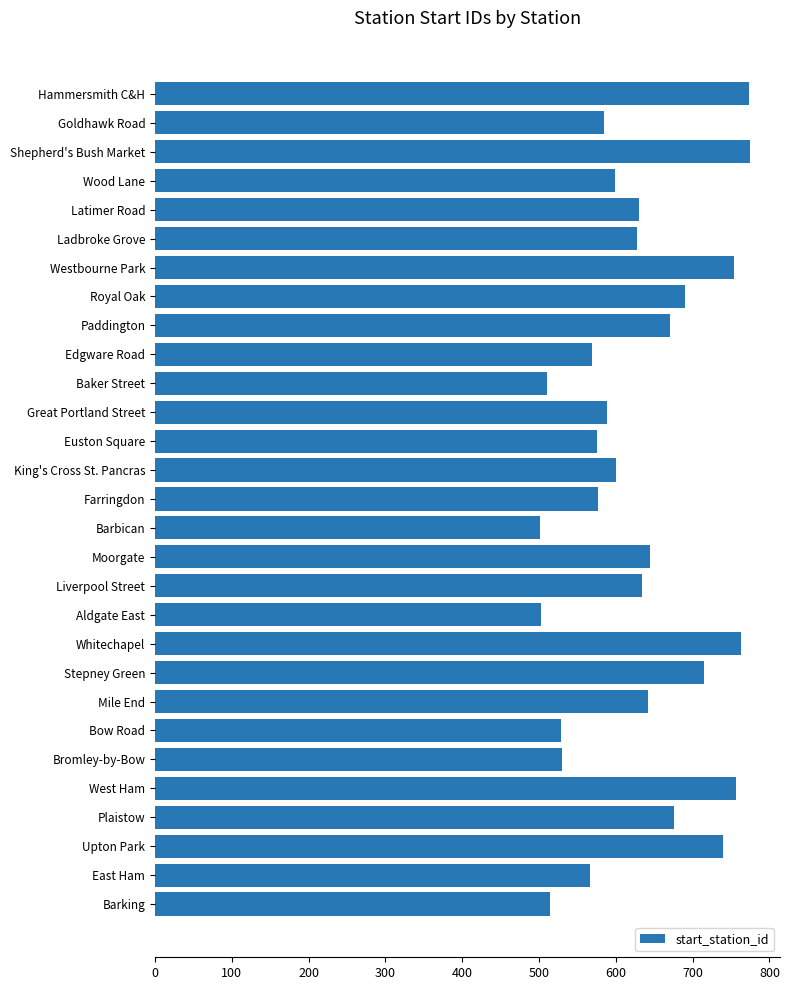

What is the maximum value shown in the chart?

775